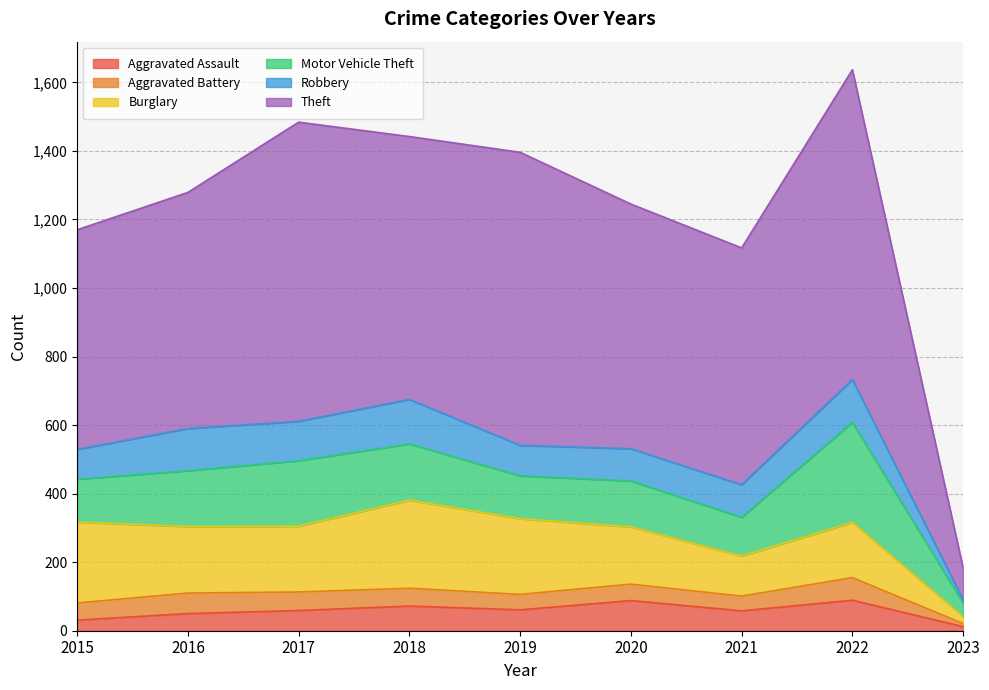

Which category has the highest value in the Motor Vehicle Theft series?

2022